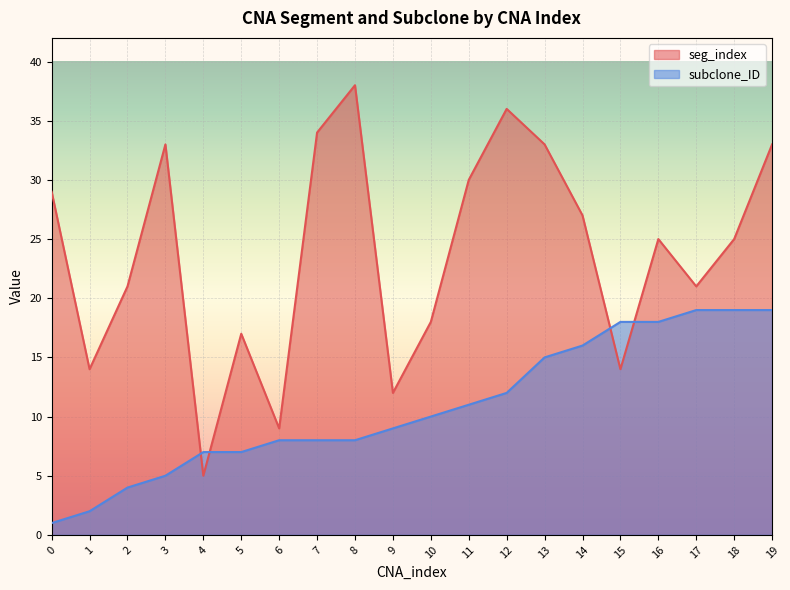

Which category has the highest value across all series?

8